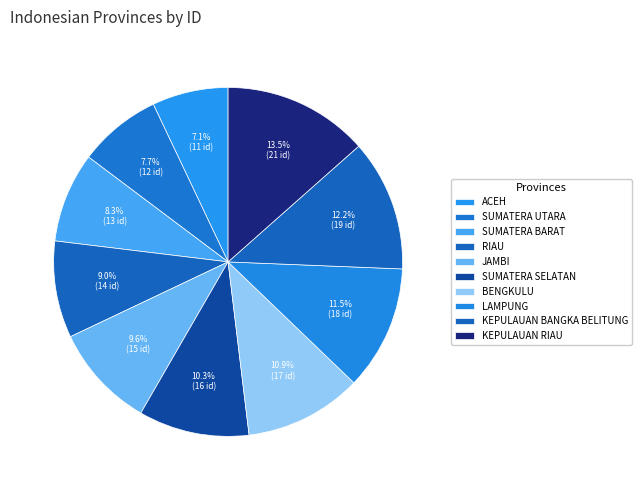

Is it true that SUMATERA BARAT is 1% of the pie?

False